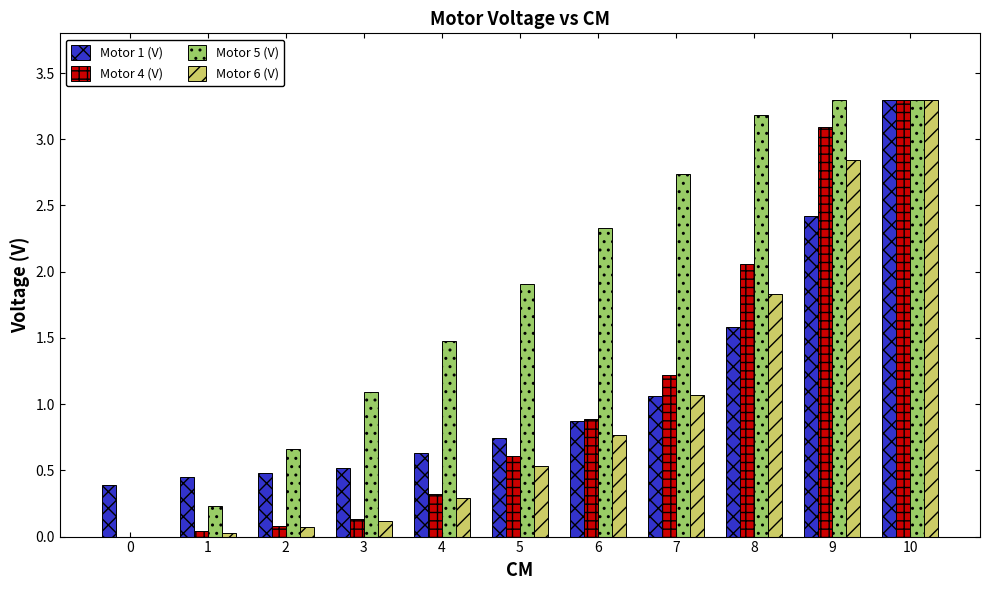

At which label does Motor 6 (V) reach its peak?

10